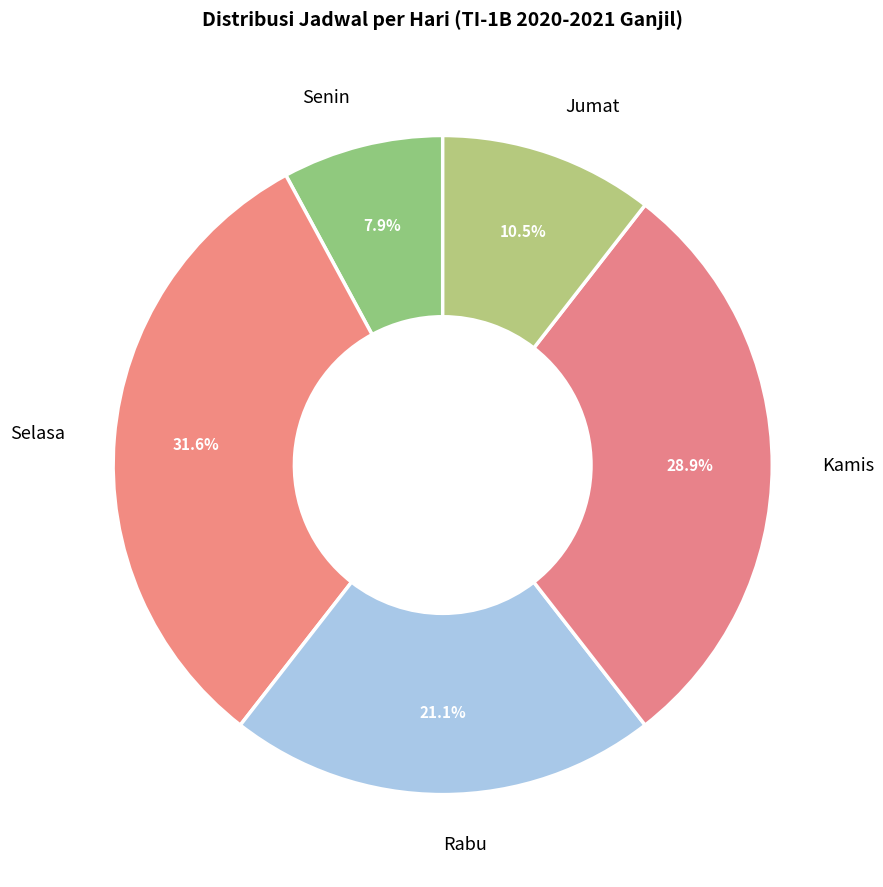

To the nearest percent, what is the average slice percentage?

20%